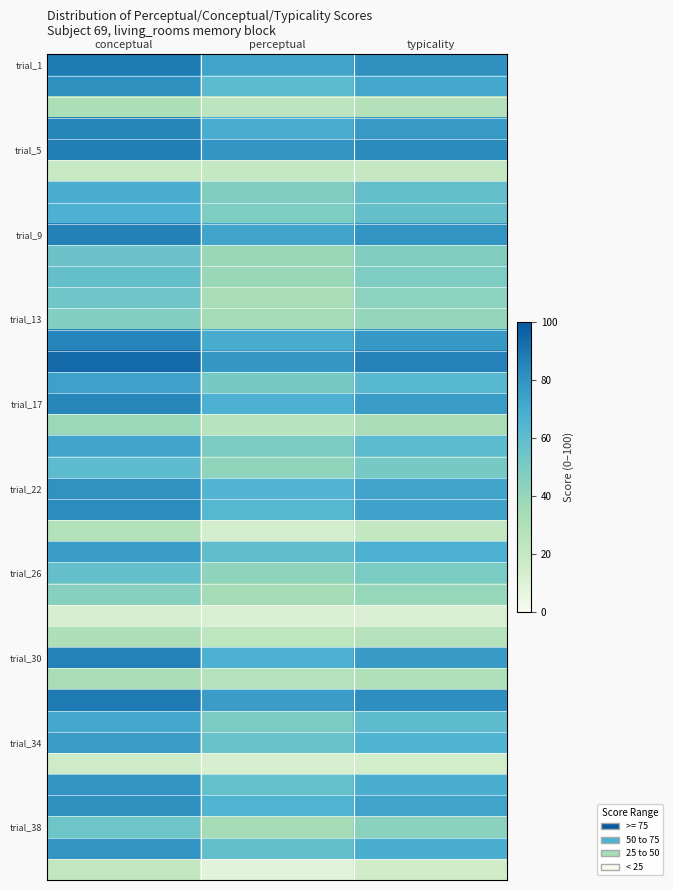

What is the minimum value shown in the chart?

8.2